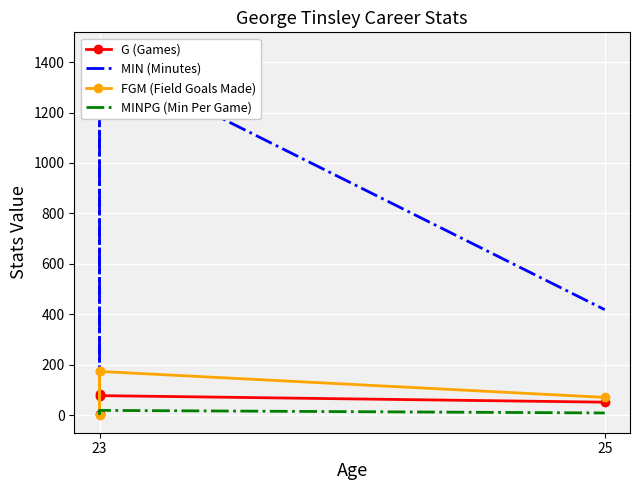

What is the spread (max minus min) of values at 23?

1428.4